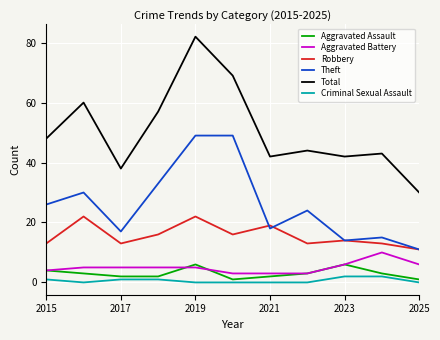

Which series has the largest total across all categories?

Total